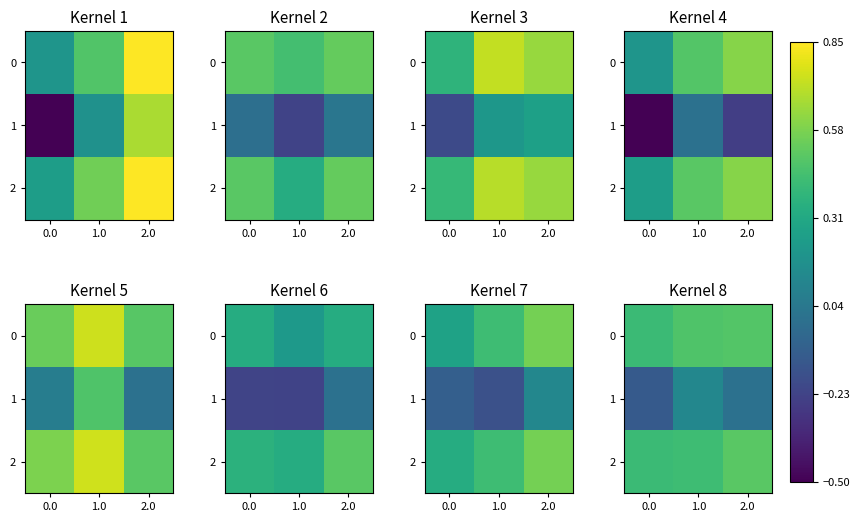

The value of 2 at 2.0 is 0.5. True or false?

True